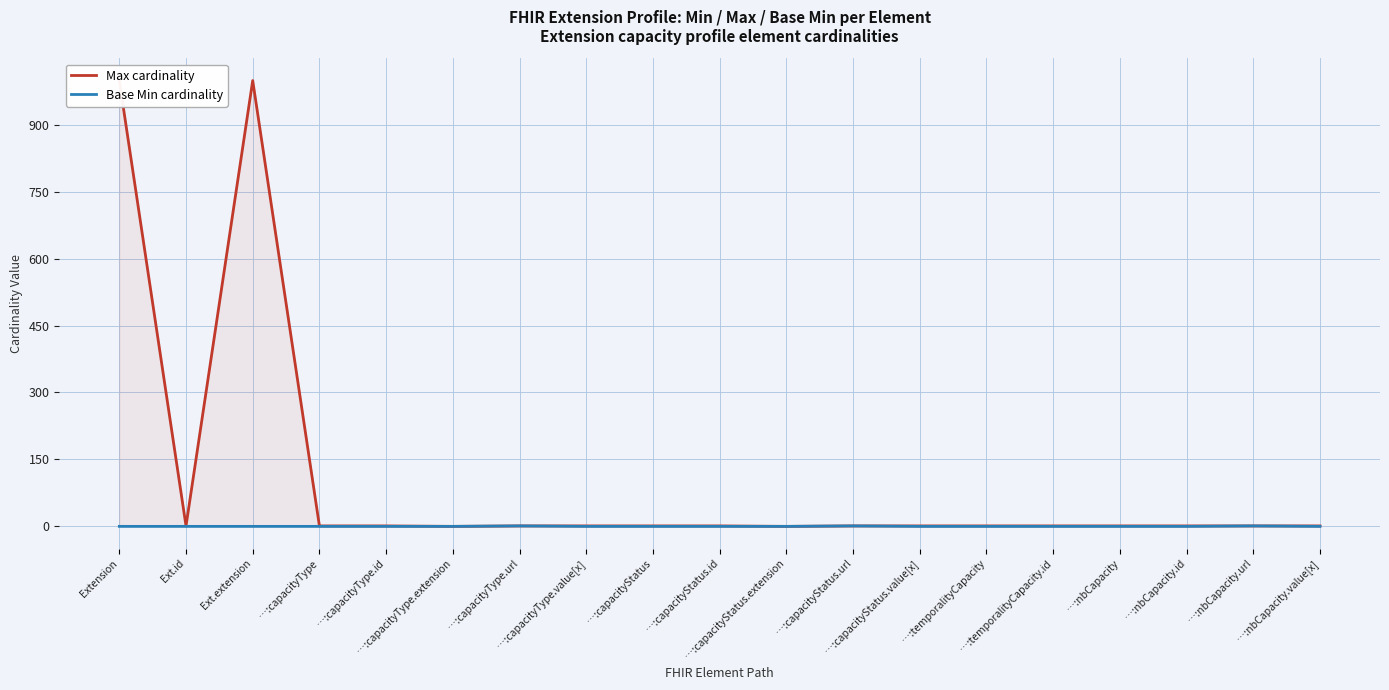

True or false: Base Min cardinality and Max cardinality cross at least once.

False